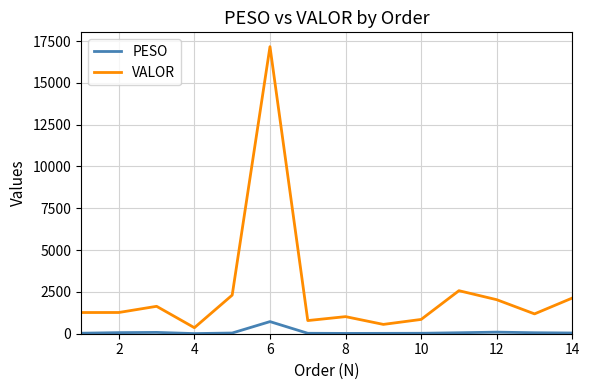

List the series in order of their overall mean, highest first.

VALOR, PESO